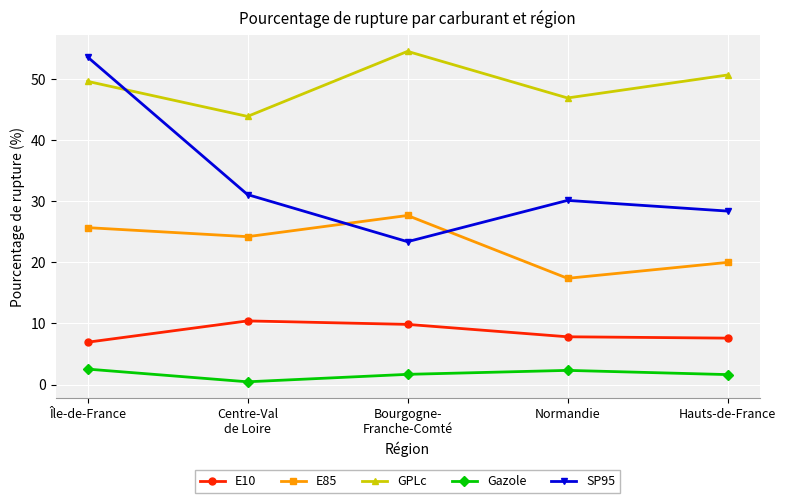

True or false: Gazole and SP95 cross at least once.

False